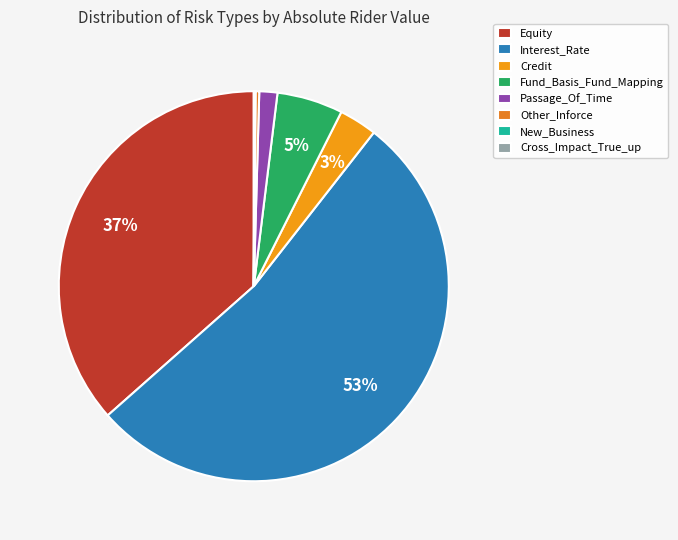

Count the number of slices in the pie.

8